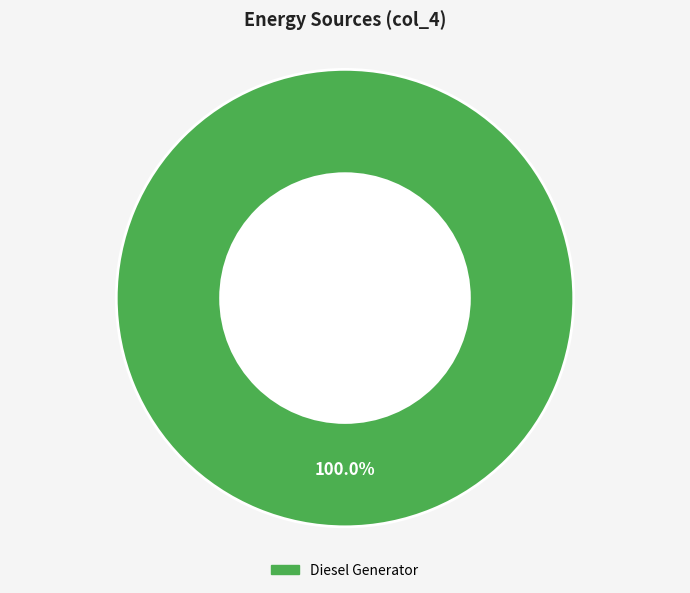

Rank the categories by value from lowest to highest.

Diesel Generator